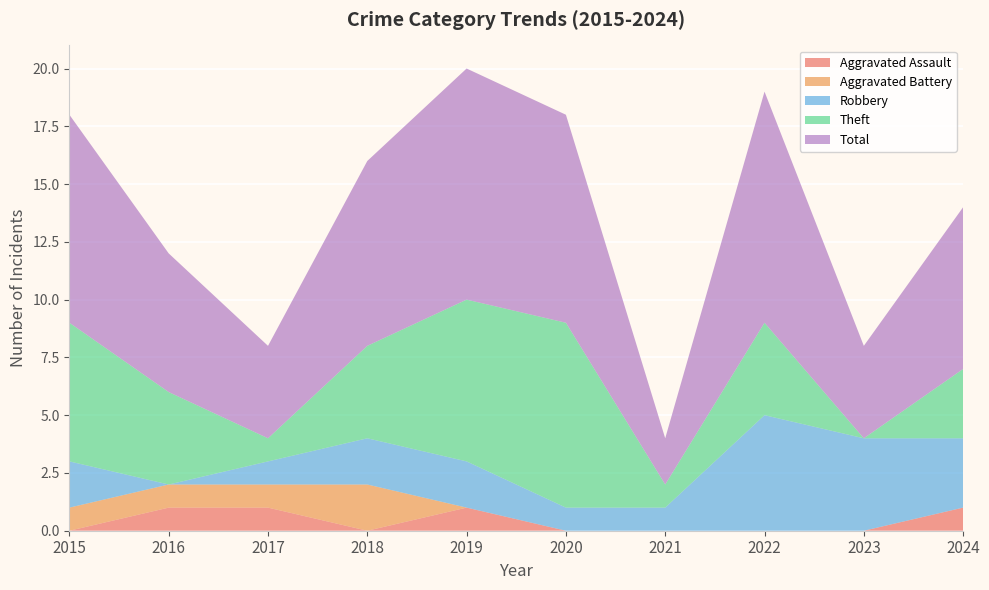

Reading left to right, what are all the values shown in this chart?

Aggravated Assault: 0	1	1	0	1	0	0	0	0	1
Aggravated Battery: 1	1	1	2	0	0	0	0	0	0
Robbery: 2	0	1	2	2	1	1	5	4	3
Theft: 6	4	1	4	7	8	1	4	0	3
Total: 9	6	4	8	10	9	2	10	4	7